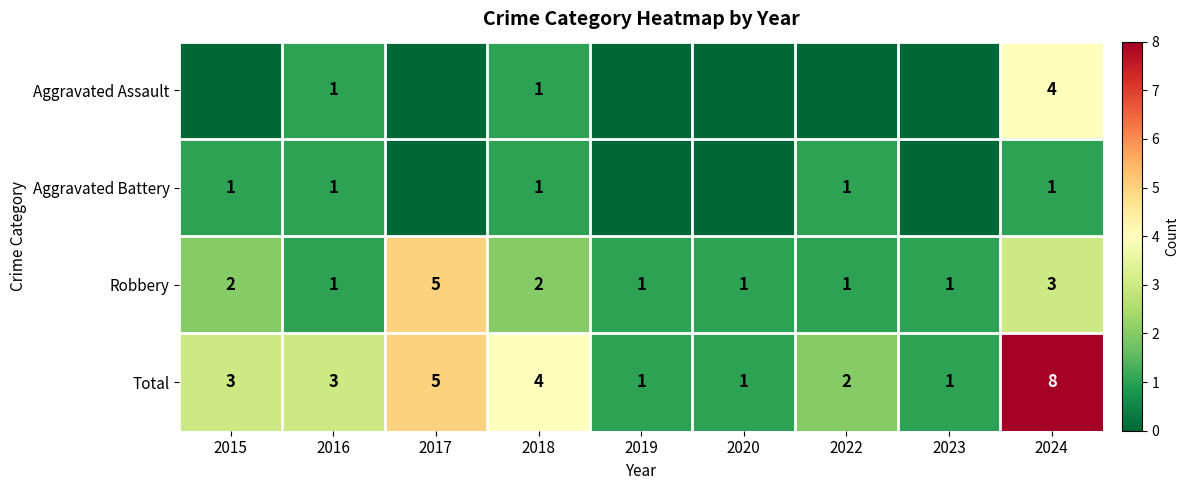

What is the difference between the maximum and minimum values in the Total series?

7